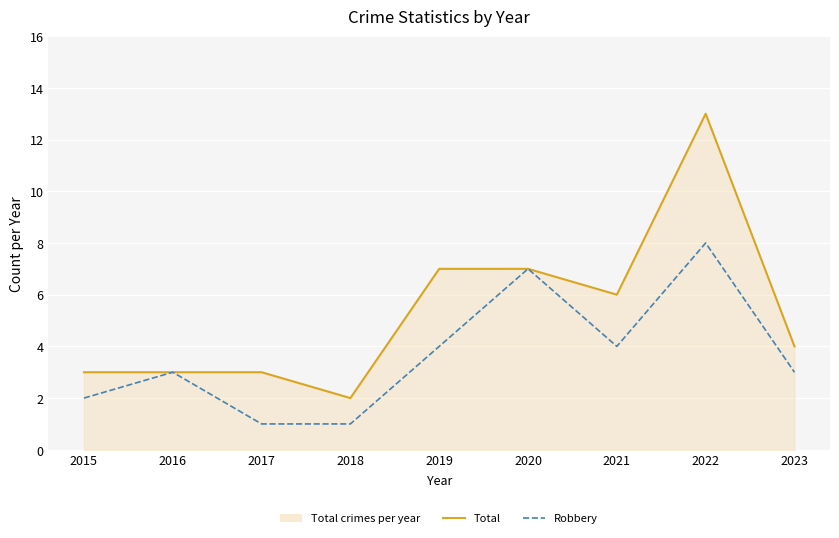

How many lines are shown in the chart?

2